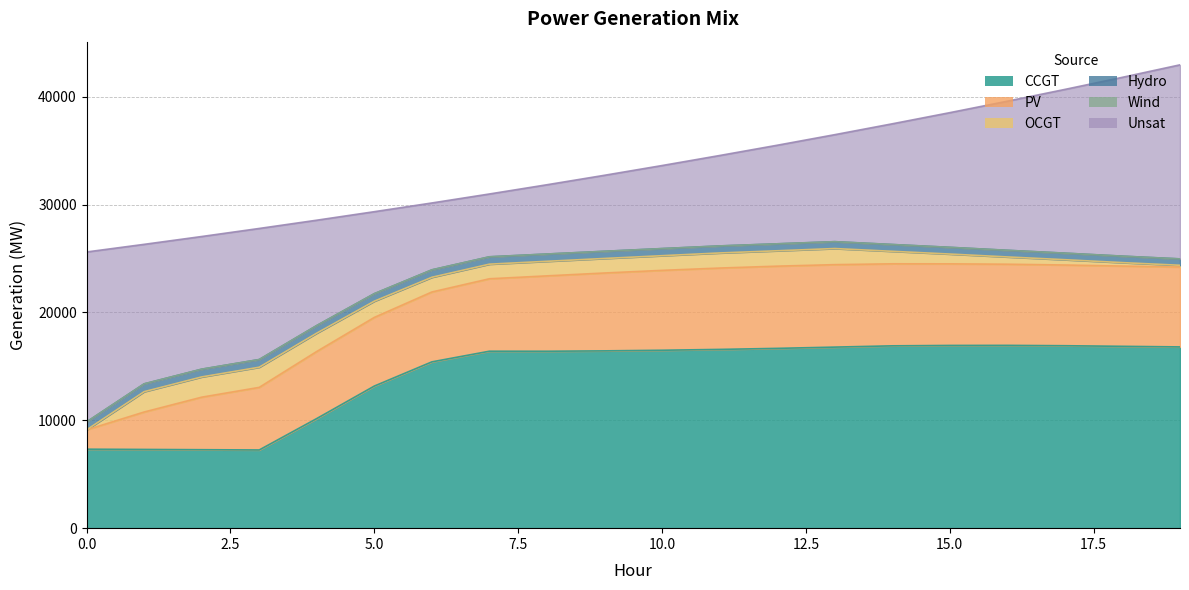

Reading left to right, list all the values displayed in this chart.

CCGT: 0=7323	1=7299	2=7274	3=7250	4=10165	5=13176	6=15419	7=16407	8=16404	9=16439	10=16496	11=16574	12=16670	13=16787	14=16905	15=16942	16=16949	17=16916	18=16860	19=16805
OCGT: 0=0	1=1884	2=1876	3=1869	4=1699	5=1502	6=1362	7=1353	8=1349	9=1345	10=1359	11=1398	12=1425	13=1492	14=1158	15=908	16=673	17=490	18=316	19=164
PV: 0=1791	1=3471	2=4871	3=5803	4=6219	5=6366	6=6479	7=6717	8=6989	9=7220	10=7407	11=7543	12=7623	13=7646	14=7606	15=7565	16=7525	17=7484	18=7444	19=7404
Hydro: 0=734	1=726	2=719	3=712	4=704	5=697	6=689	7=682	8=675	9=667	10=660	11=652	12=645	13=637	14=630	15=623	16=615	17=608	18=600	19=593
Unsat: 0=15760	1=12935	2=12301	3=12154	4=9767	5=7602	6=6202	7=5826	8=6424	9=7048	10=7700	11=8384	12=9140	13=9921	14=11192	15=12487	16=13827	17=15182	18=16583	19=17993
Wind: 0=0	1=0	2=0	3=0	4=0	5=0	6=0	7=0	8=0	9=0	10=0	11=0	12=0	13=0	14=0	15=0	16=0	17=0	18=0	19=0